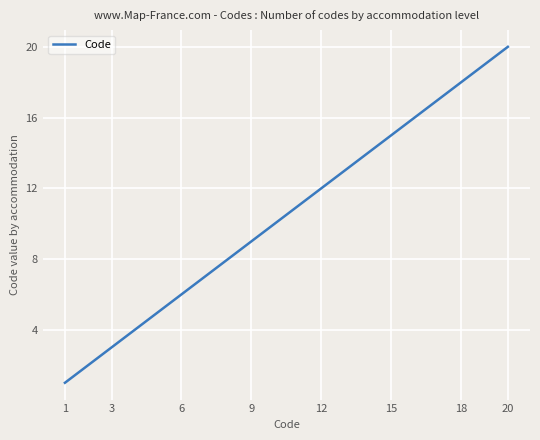

What is the greatest value displayed?

20